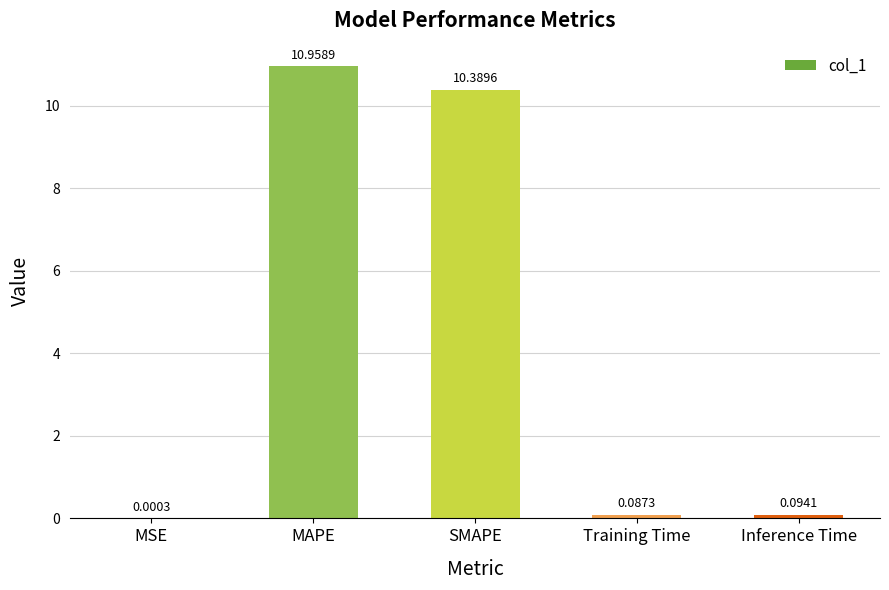

Which label corresponds to the largest value in the chart?

MAPE